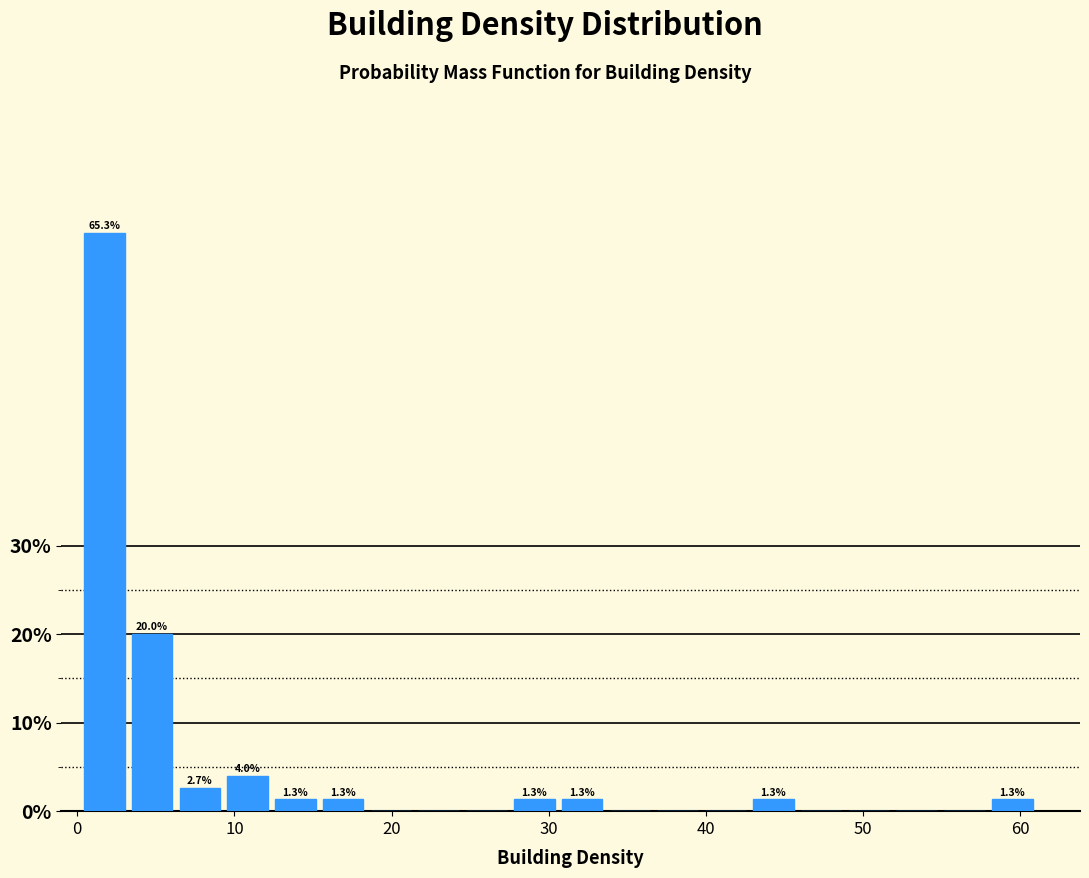

Read against the x-axis, roughly where is the centre of the tallest bar?

2